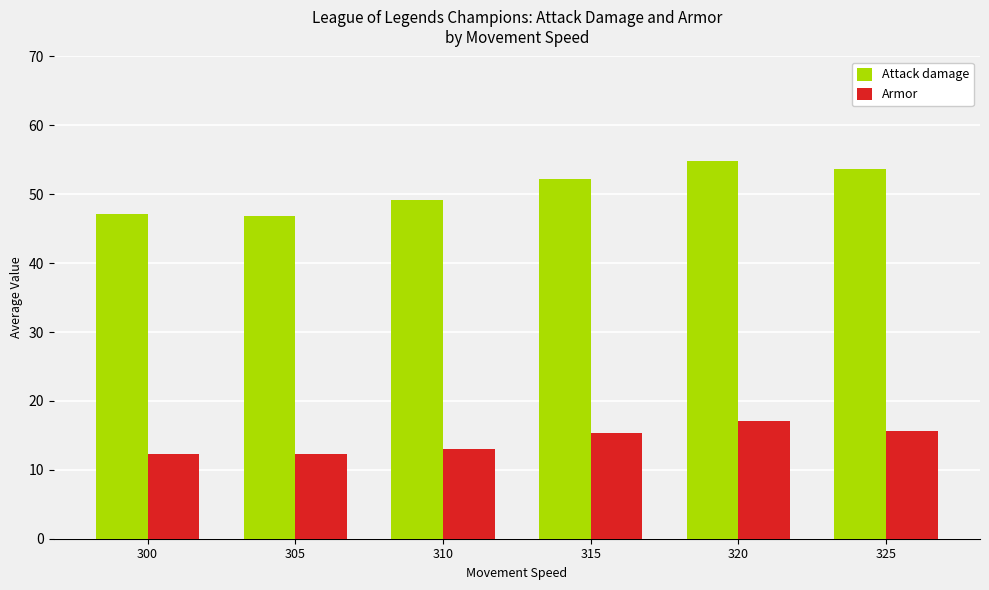

What is the minimum value shown in the chart?

12.3